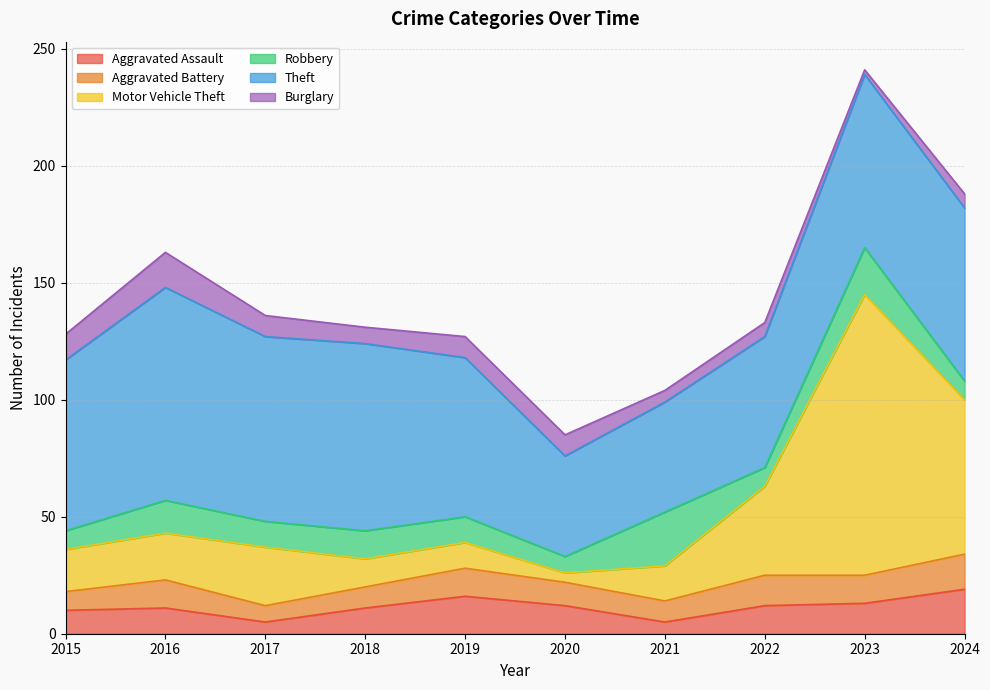

Count the number of data series in this chart.

6